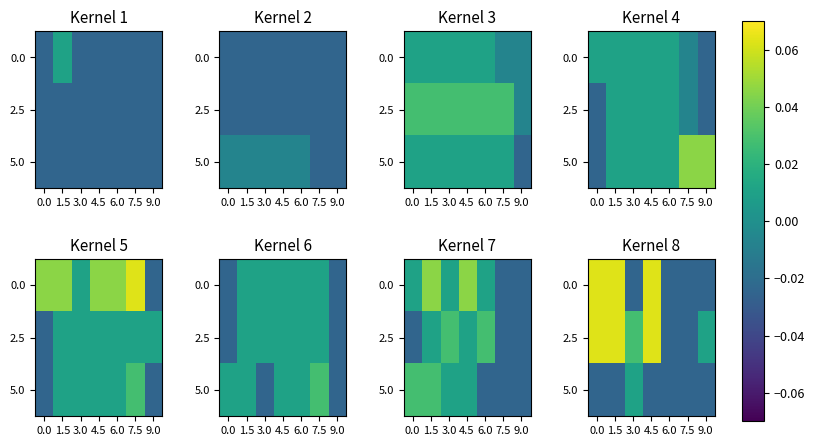

Is the value of 2.5 at 9.0 greater than the value of 5.0 at 4.5?

Yes